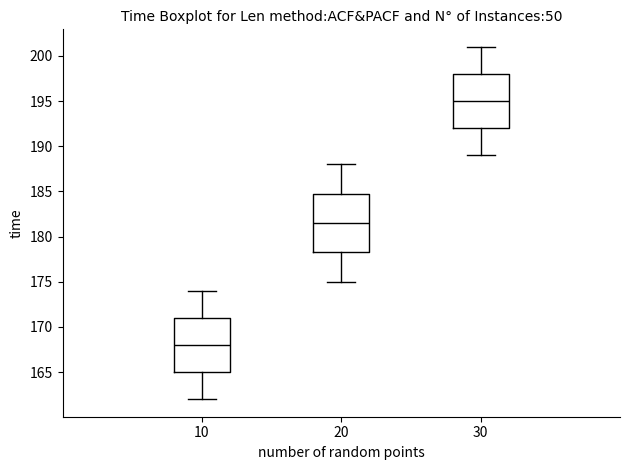

Which box is the tallest, from its lower edge to its upper edge?

20